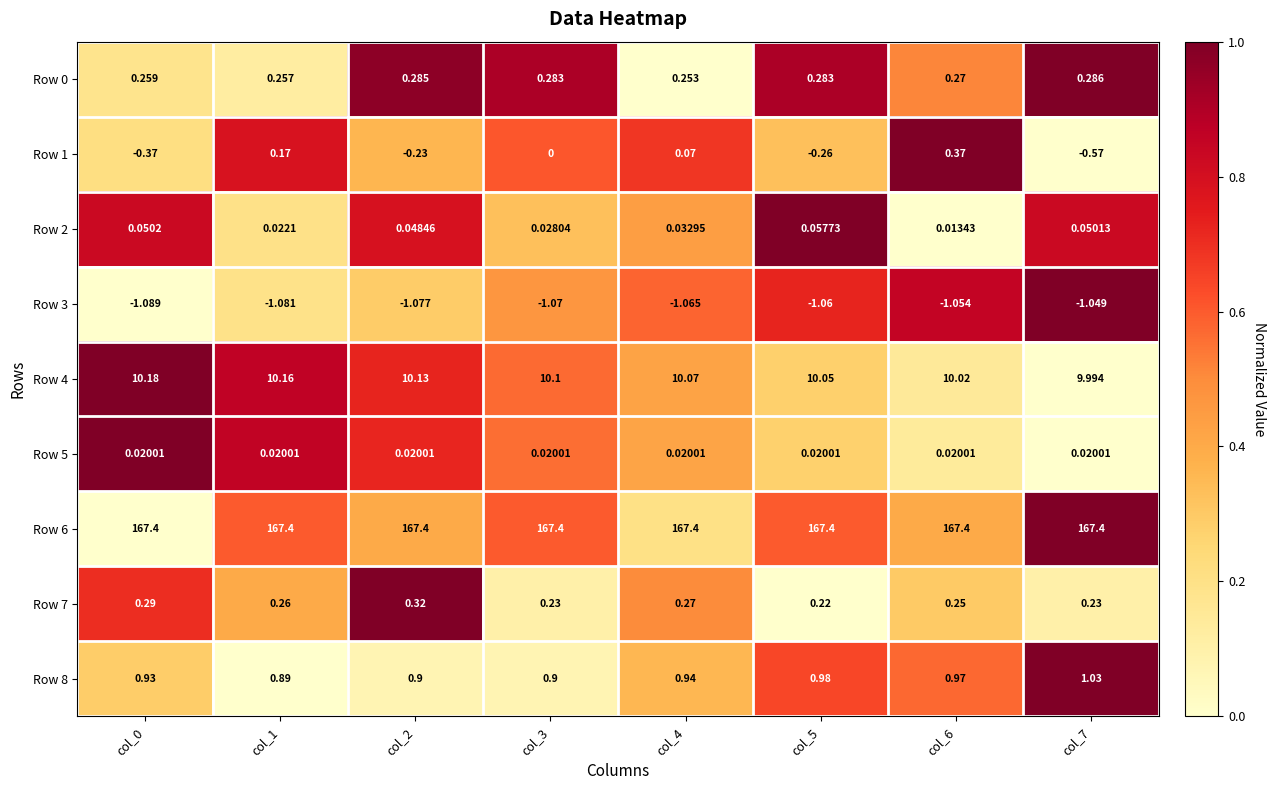

Count the number of categories in the chart.

8